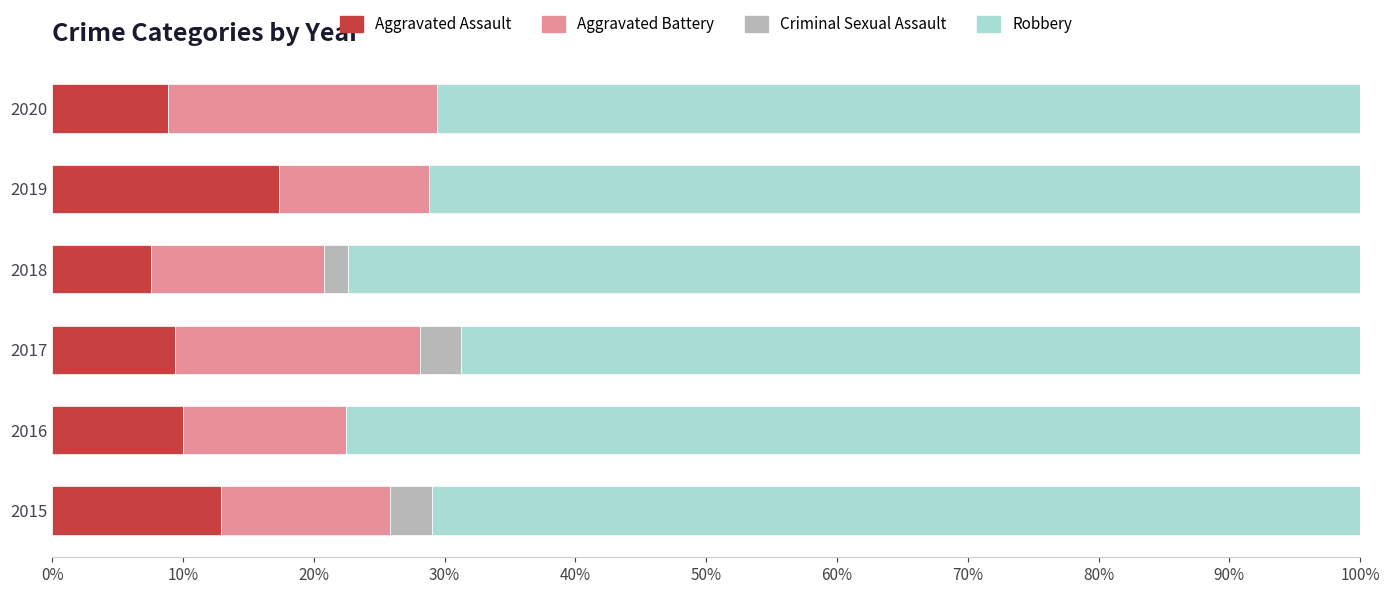

What is the total value across all series at 2016?

100.0